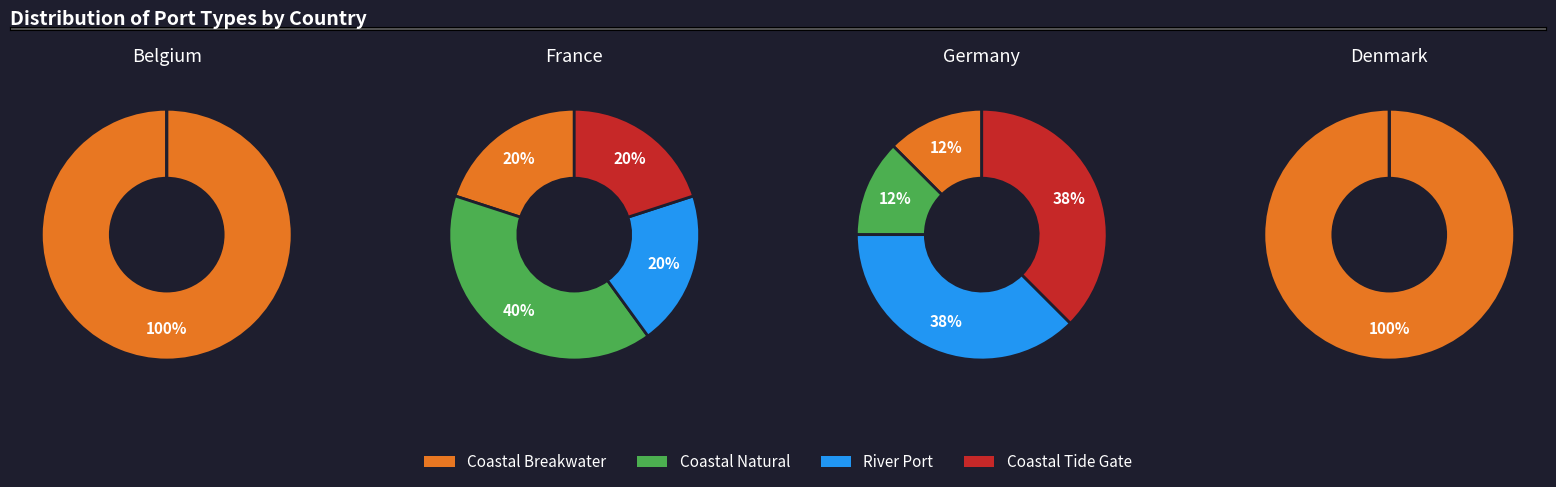

To the nearest percent, what is the difference between the 0 and 1 slice percentages?

80%